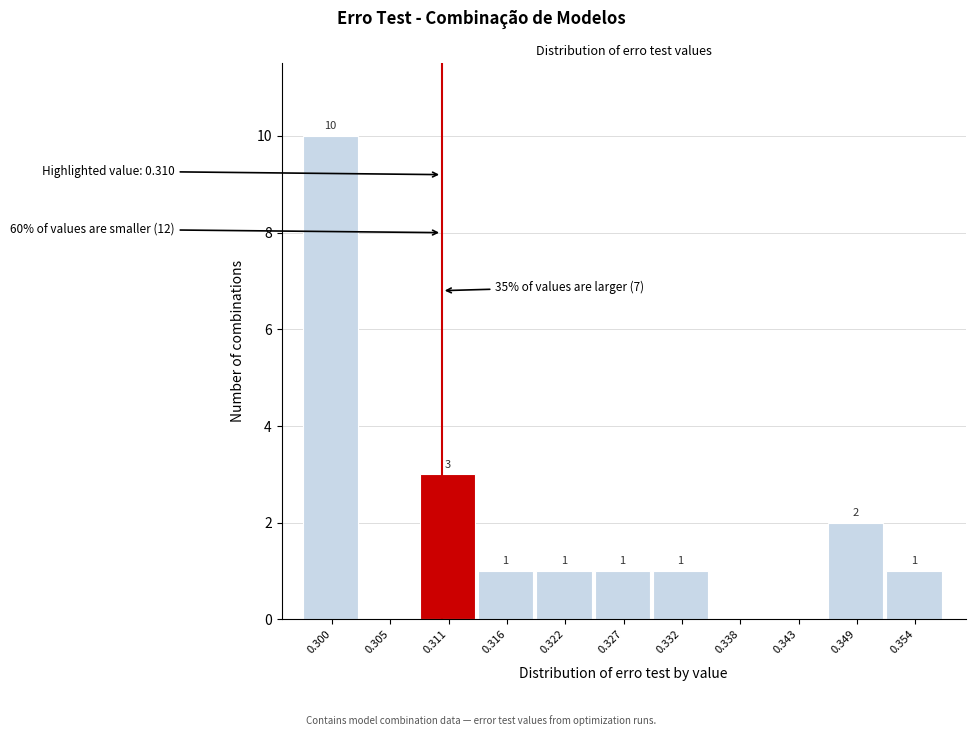

Over which range of the x-axis is the bar tallest?

0.297 to 0.302